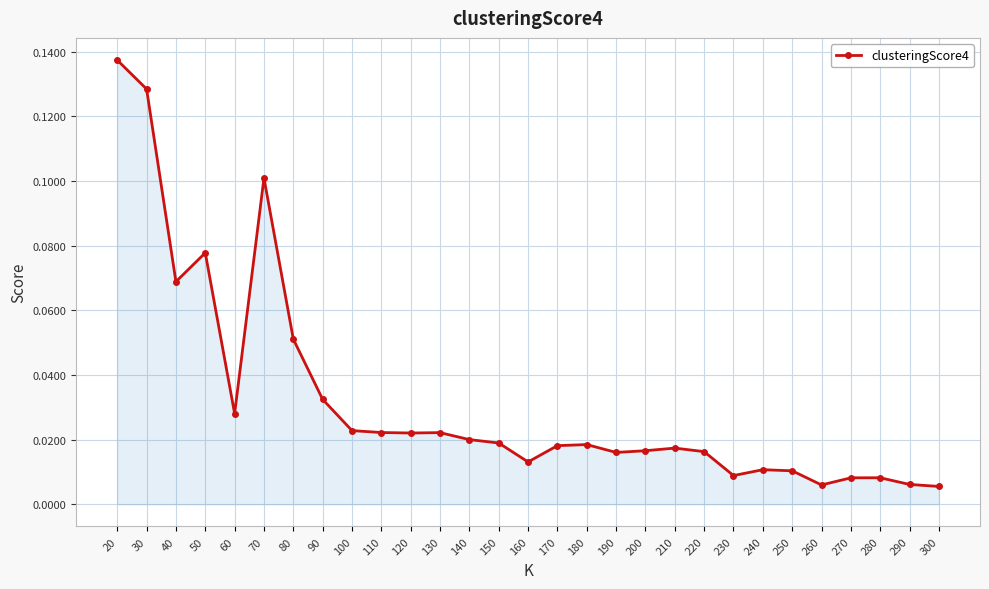

At which category does the data reach its first local valley?

40